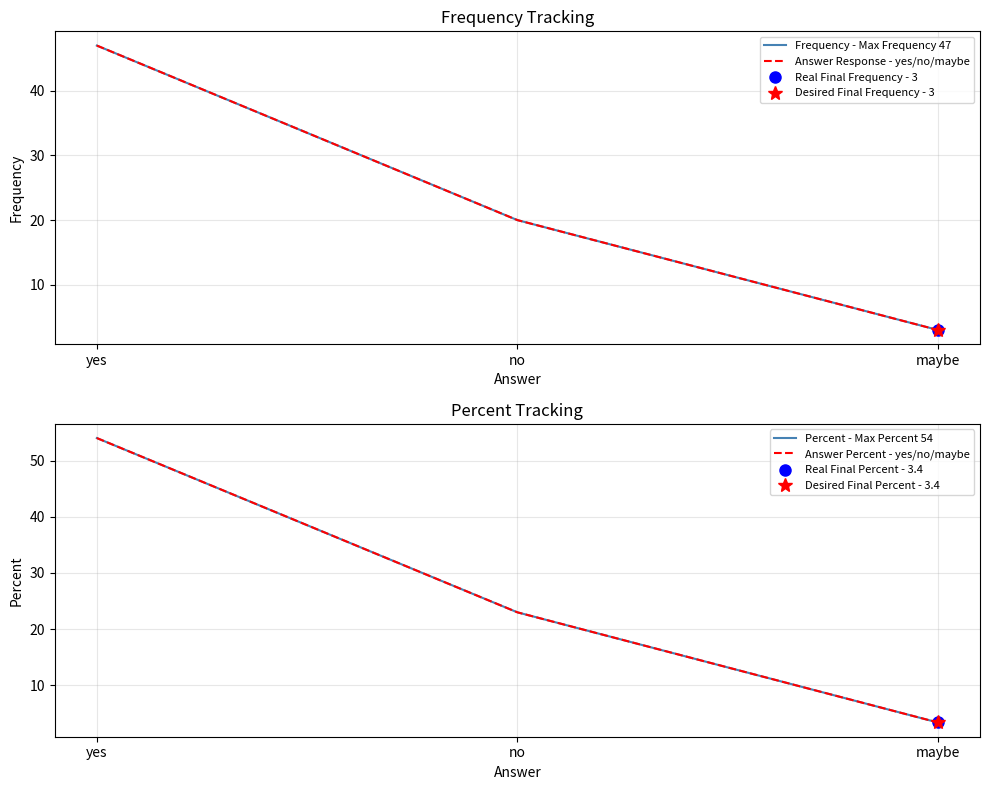

How many values in the Answer Percent - yes/no/maybe series exceed 23?

1